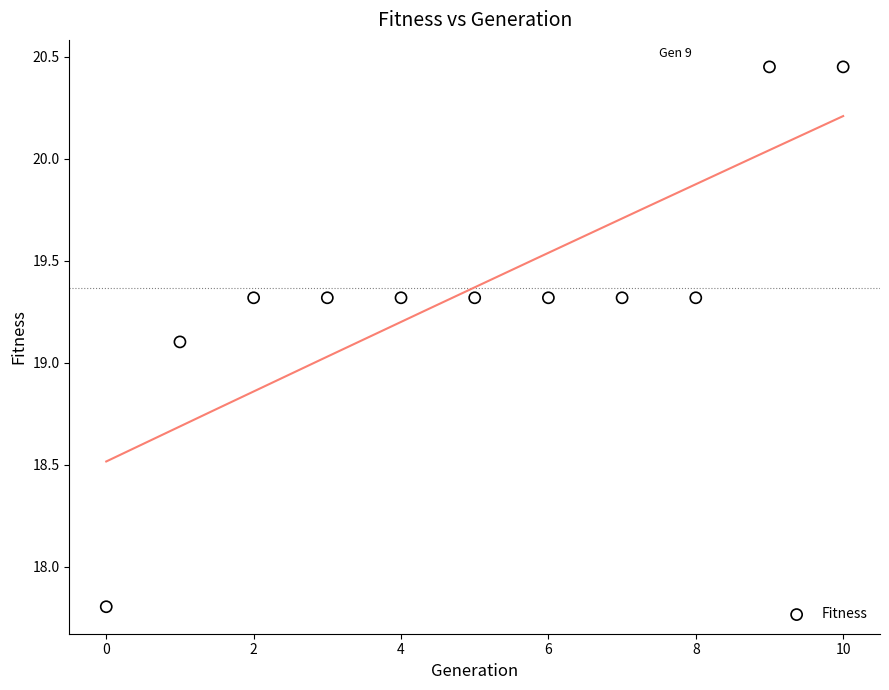

What is the average Y value?

19.4